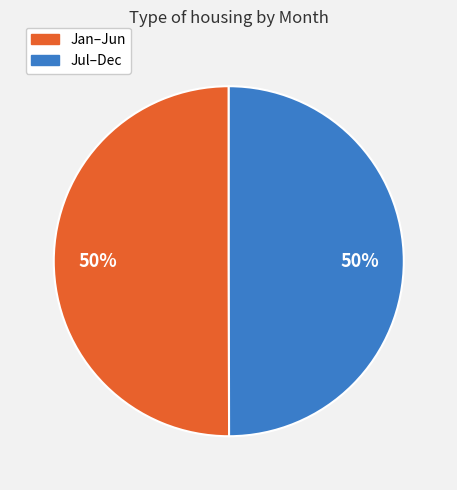

To the nearest percent, what is the average slice percentage?

50%